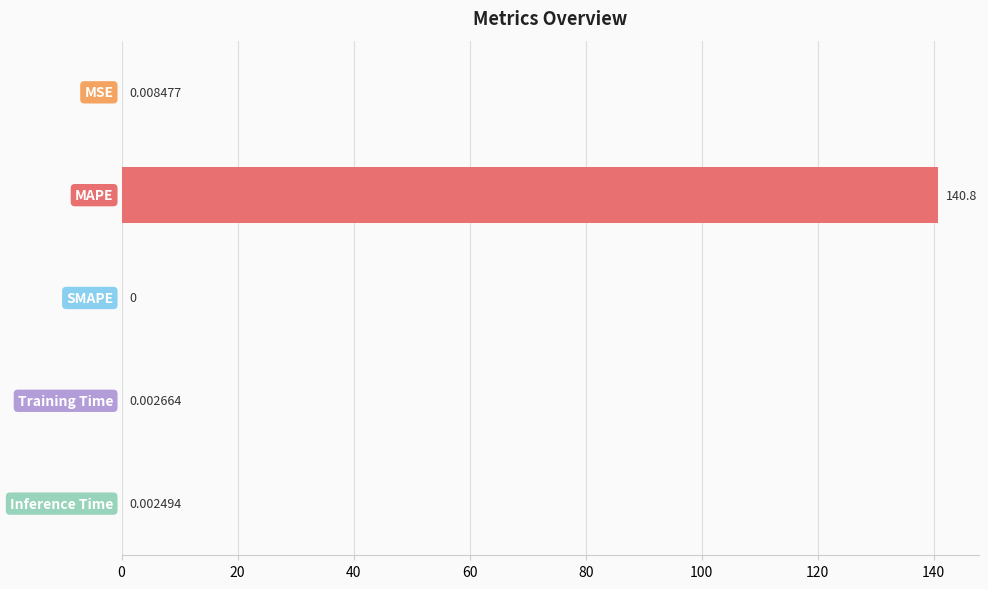

What is the sum of all values?

140.8